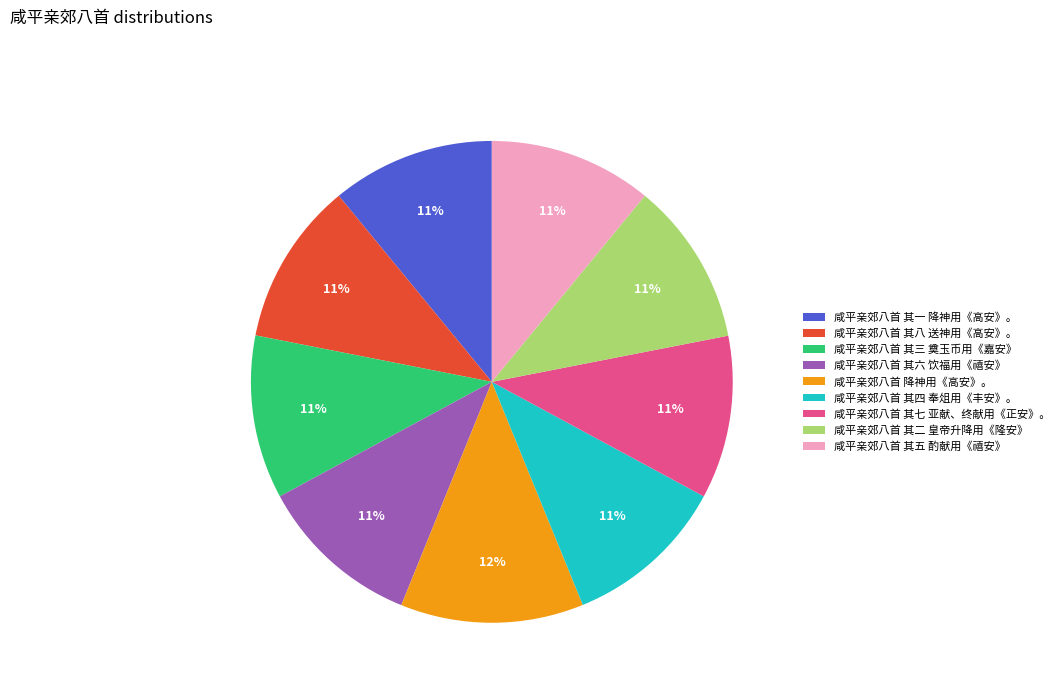

What is the largest slice in the pie chart?

咸平亲郊八首 降神用《高安》。